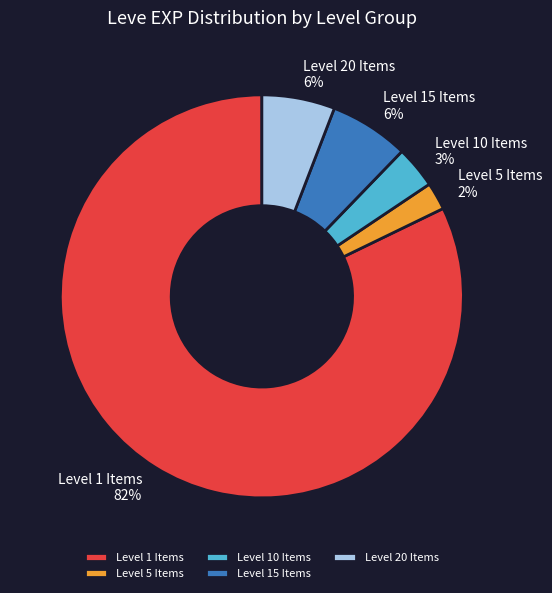

Which category has the smallest portion of the pie?

Level 5 Items